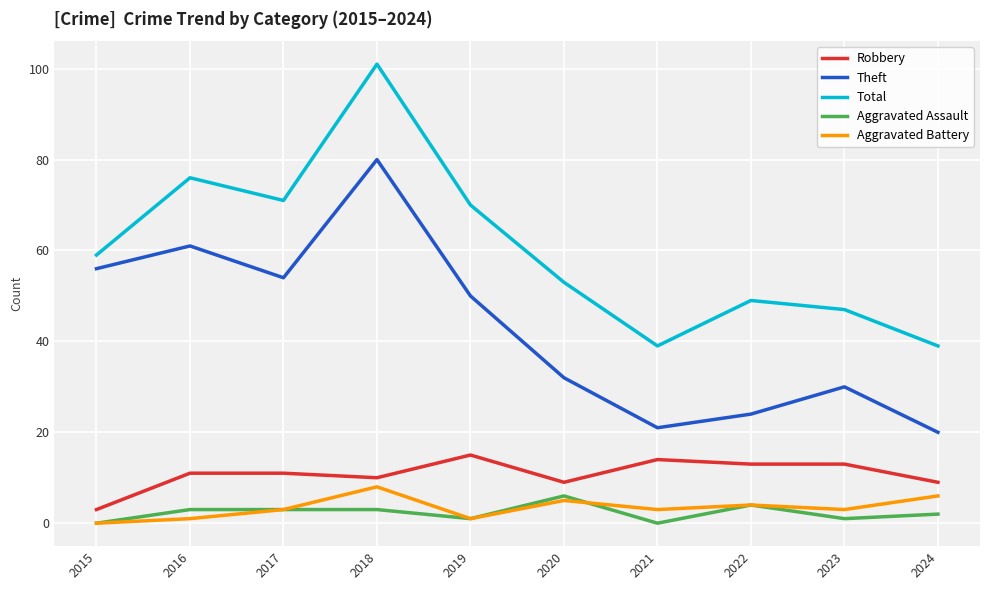

The Aggravated Battery series shows 12 at 2018. True or false?

False